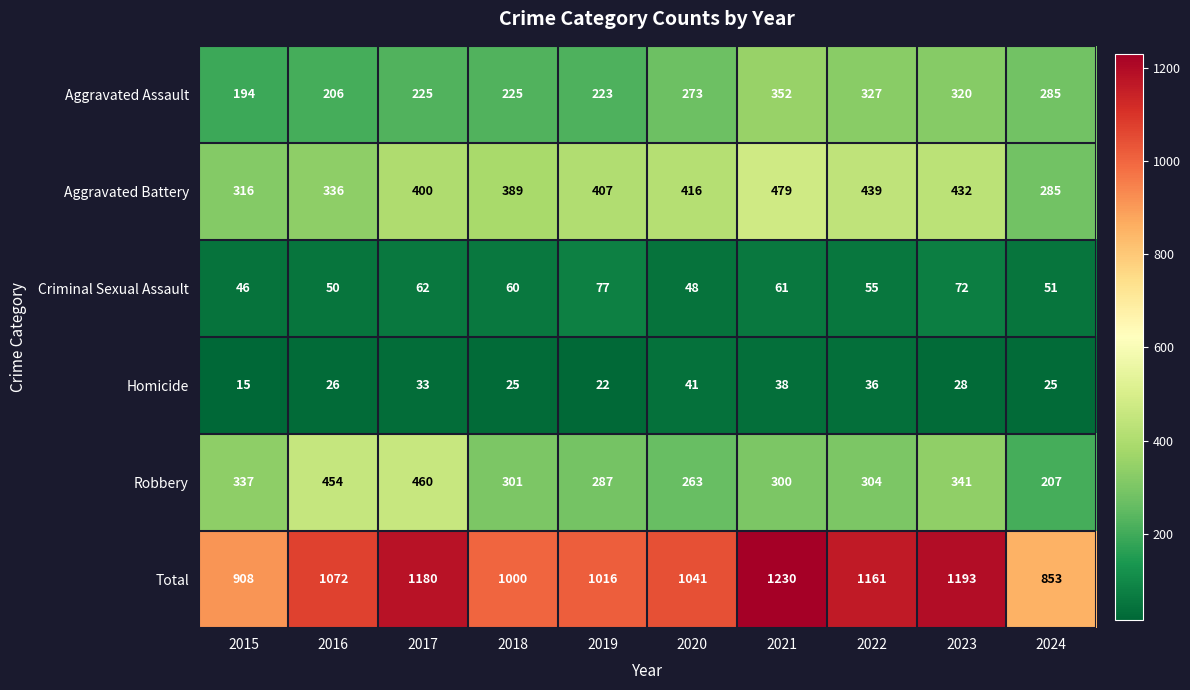

What is the difference between the Homicide values at 2020 and 2019?

19